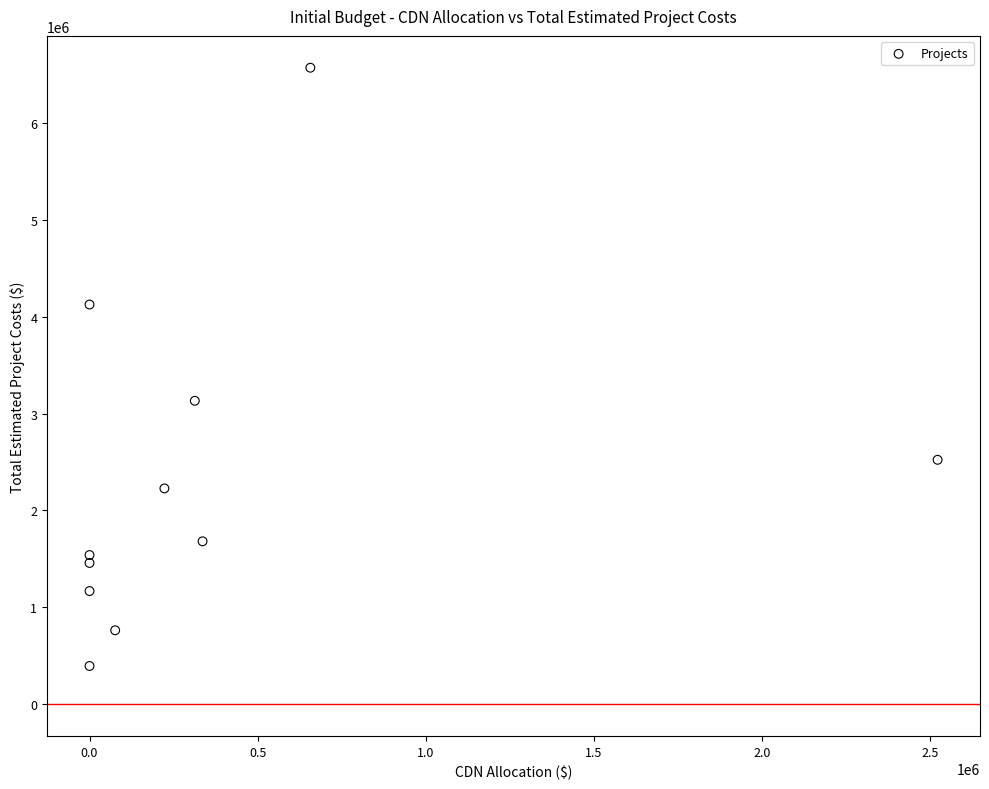

What Y value in the scatter plot is closest to 3481467?

3131129.7